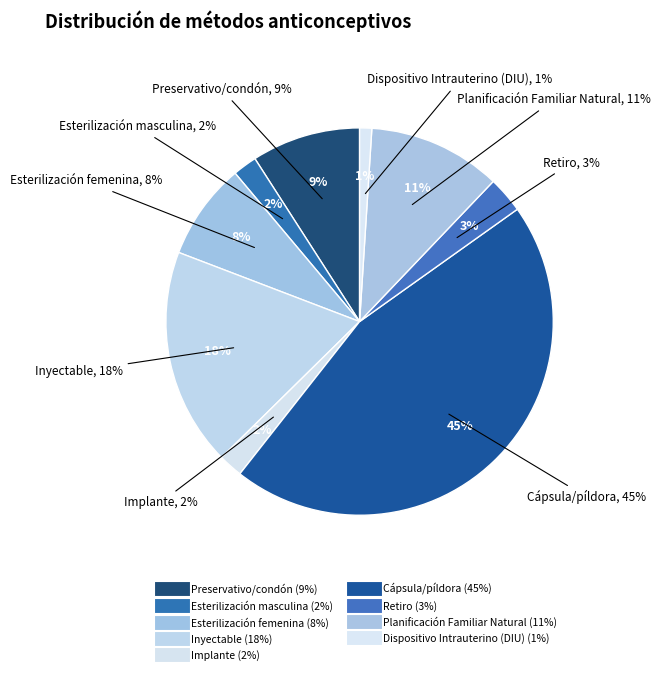

Count the number of slices in the pie.

9